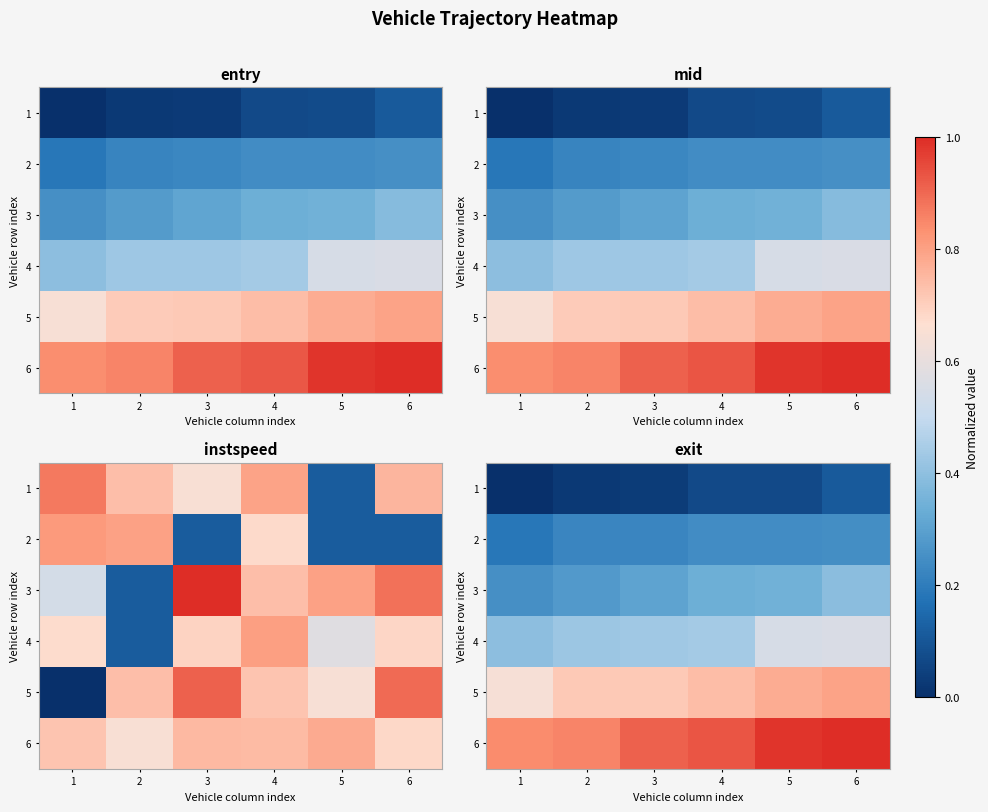

What is the difference between the second highest and minimum values in the 2 series?

0.1